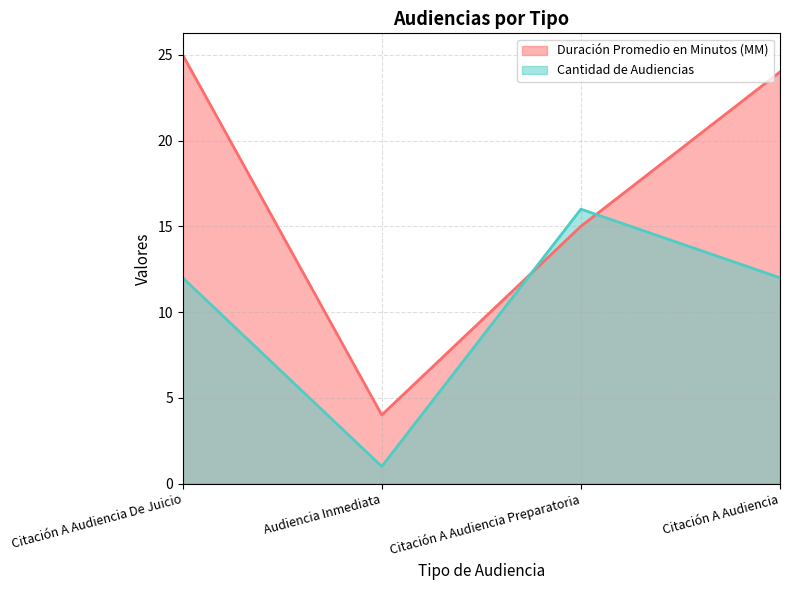

Where is the first local minimum for Duración Promedio en Minutos (MM)?

Audiencia Inmediata